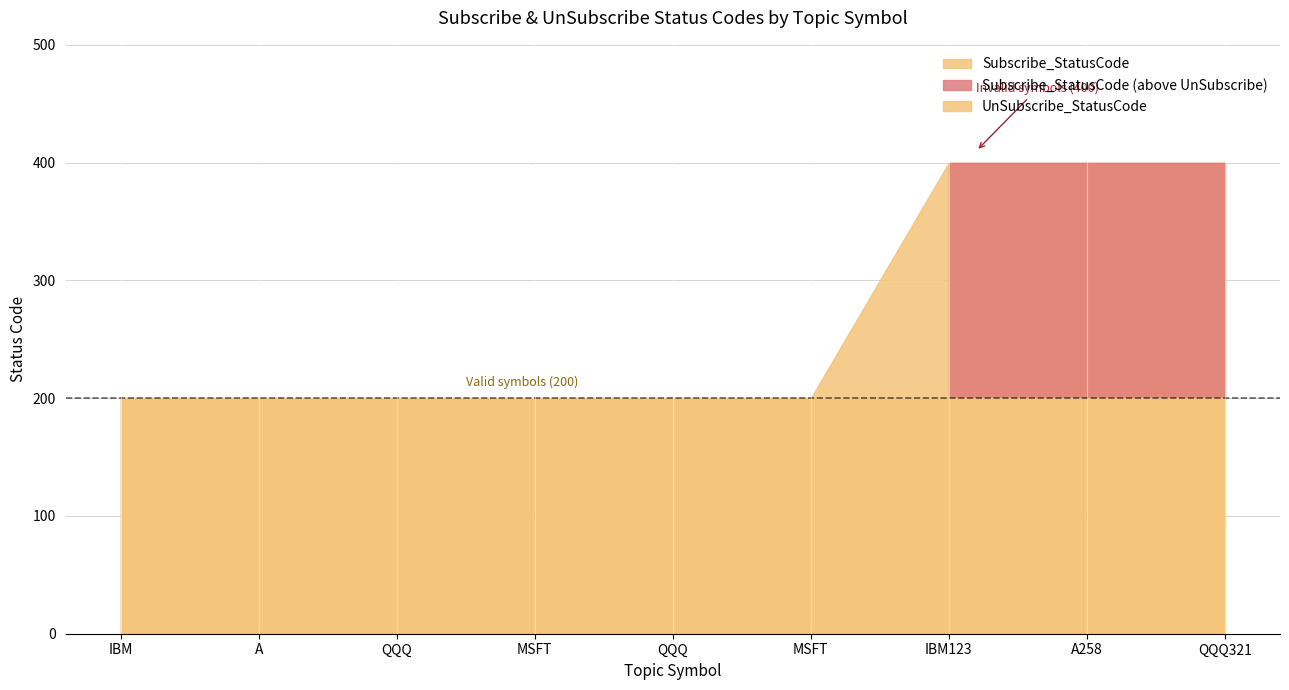

At which label is UnSubscribe_StatusCode closest to 200?

IBM